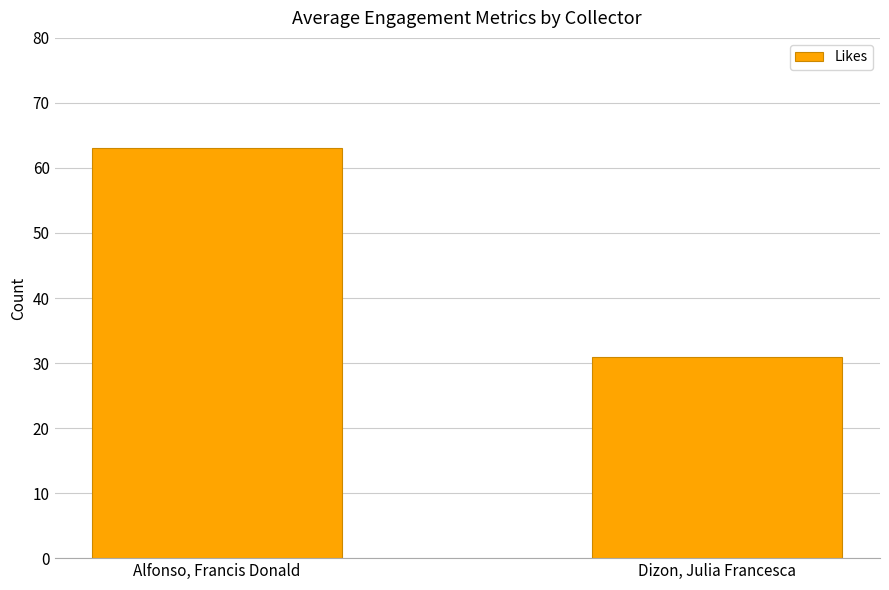

What is the label of the 2nd bar from the right?

Alfonso, Francis Donald